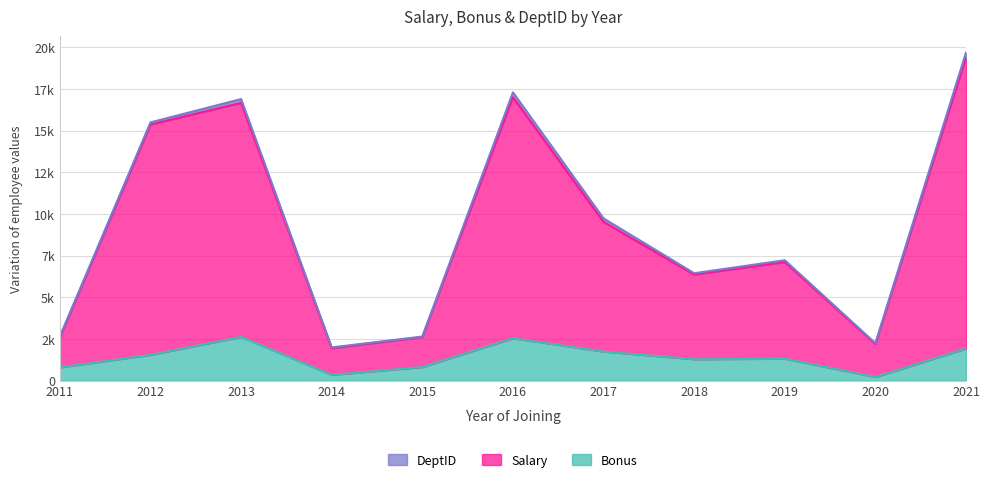

Between 2016 and 2019, which series saw the biggest shift?

Salary